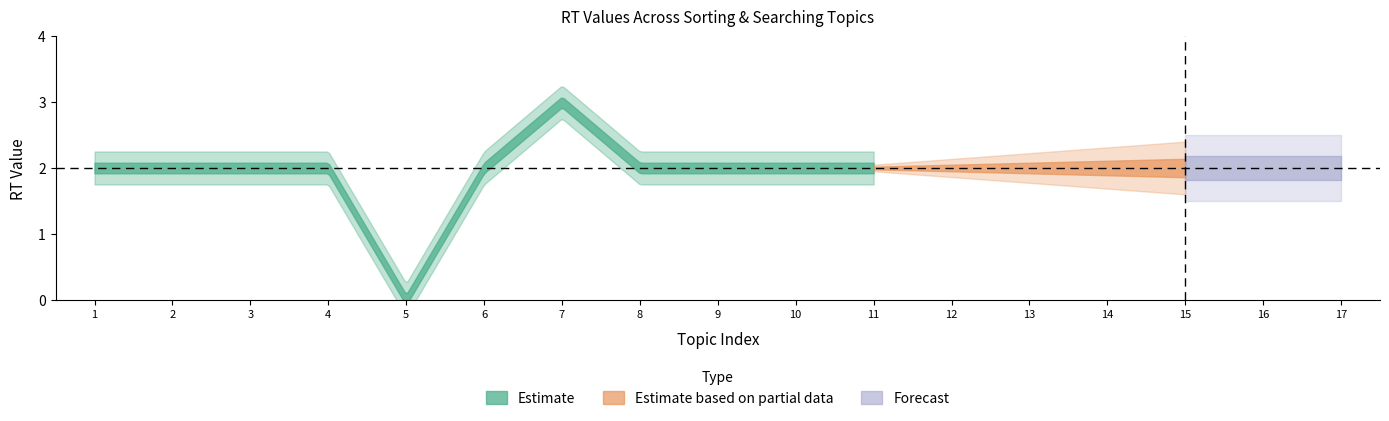

How many values are above zero?

16